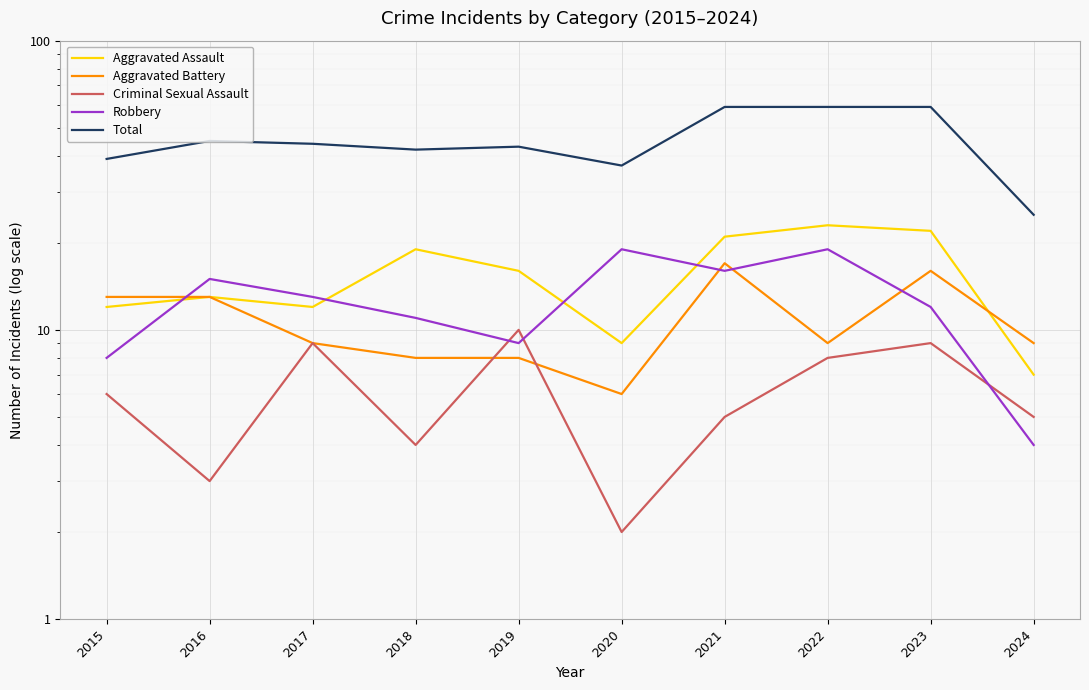

True or false: Robbery has a value of 14 at 2019.

False